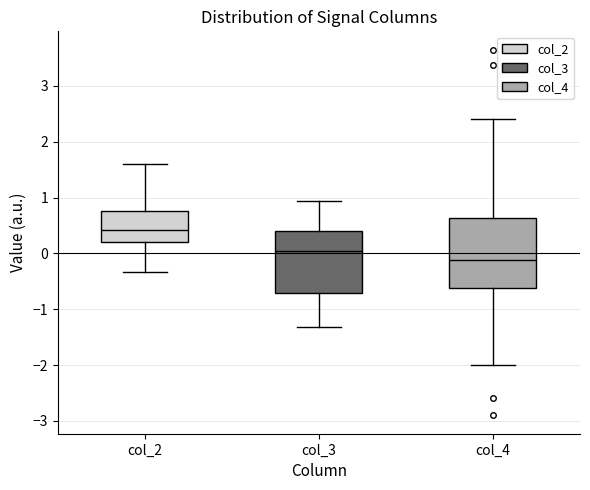

Which box is the tallest, from its lower edge to its upper edge?

col_4